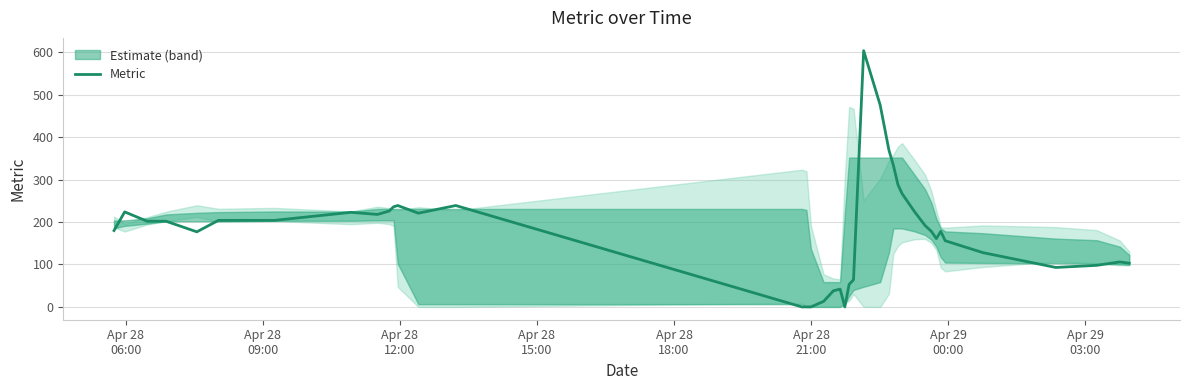

True or false: the data shows 53 at 38.

False